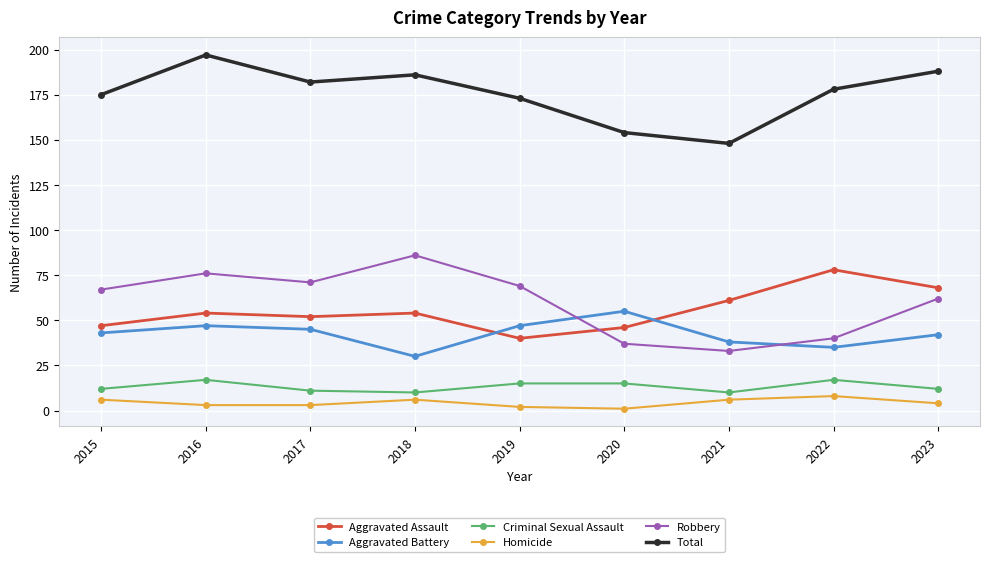

Which category has the highest value in the Aggravated Battery series?

2020